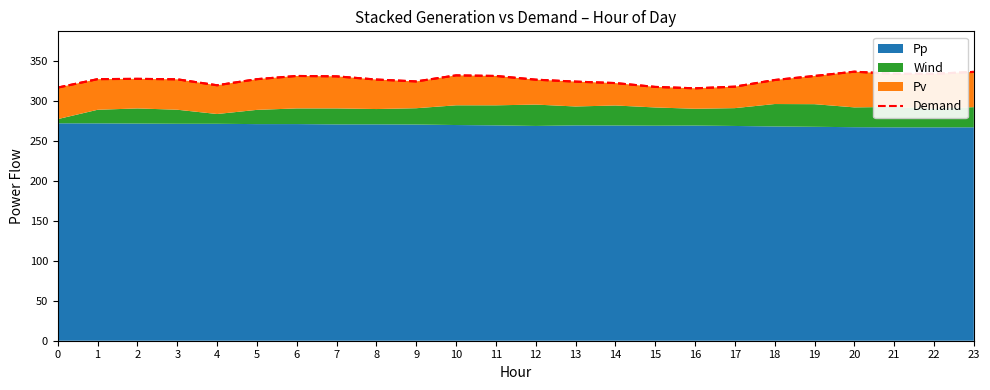

At which category does the data reach its first local peak?

2